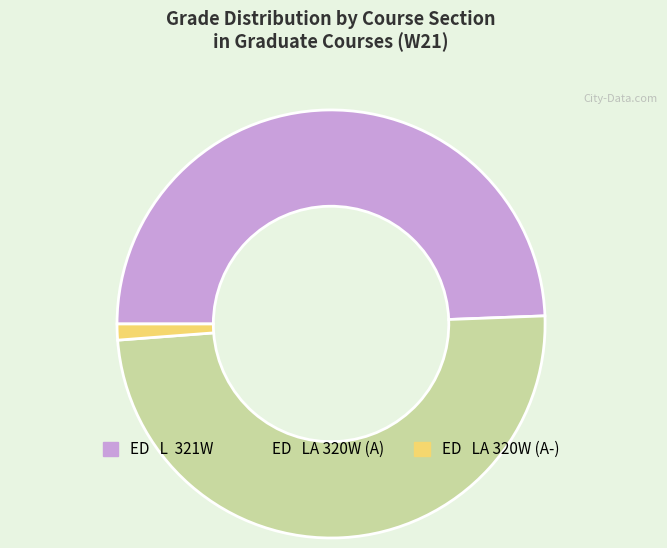

How many segments does this pie chart have?

3